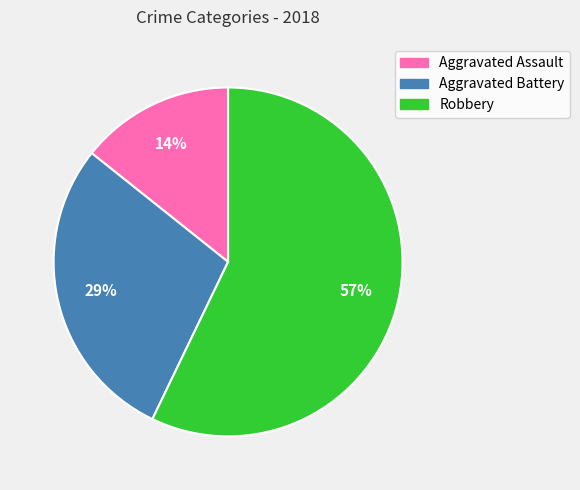

What is the largest slice in the pie chart?

Robbery